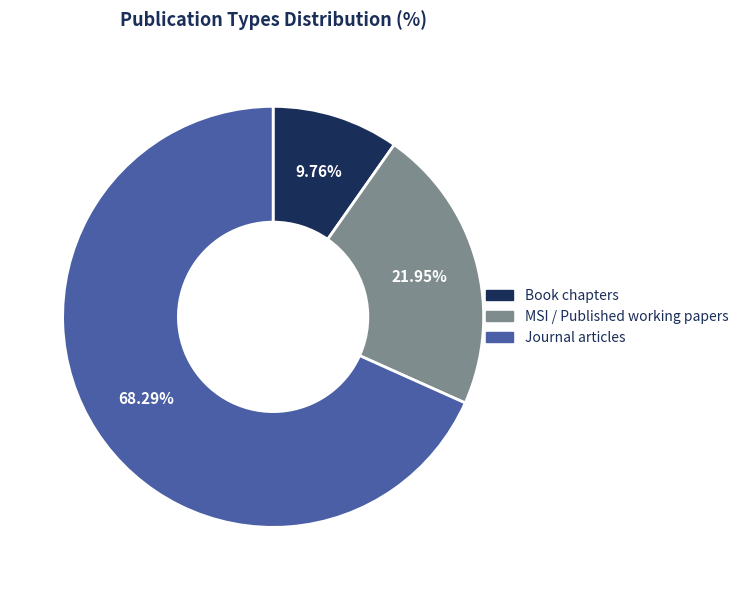

What portion of the pie excludes Book chapters?

90.2%